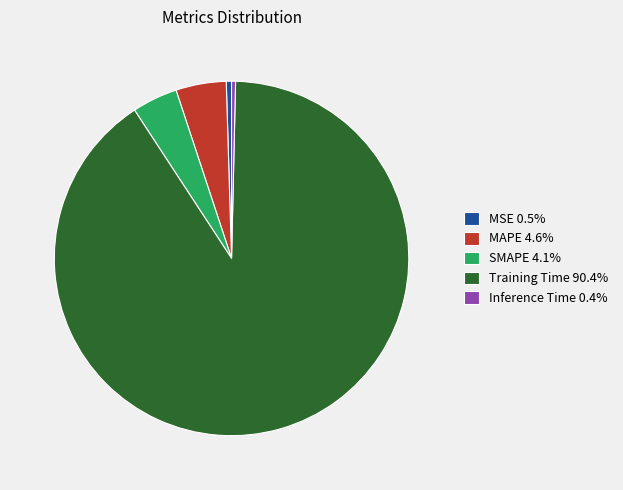

Which has a higher value, MSE or Training Time?

Training Time